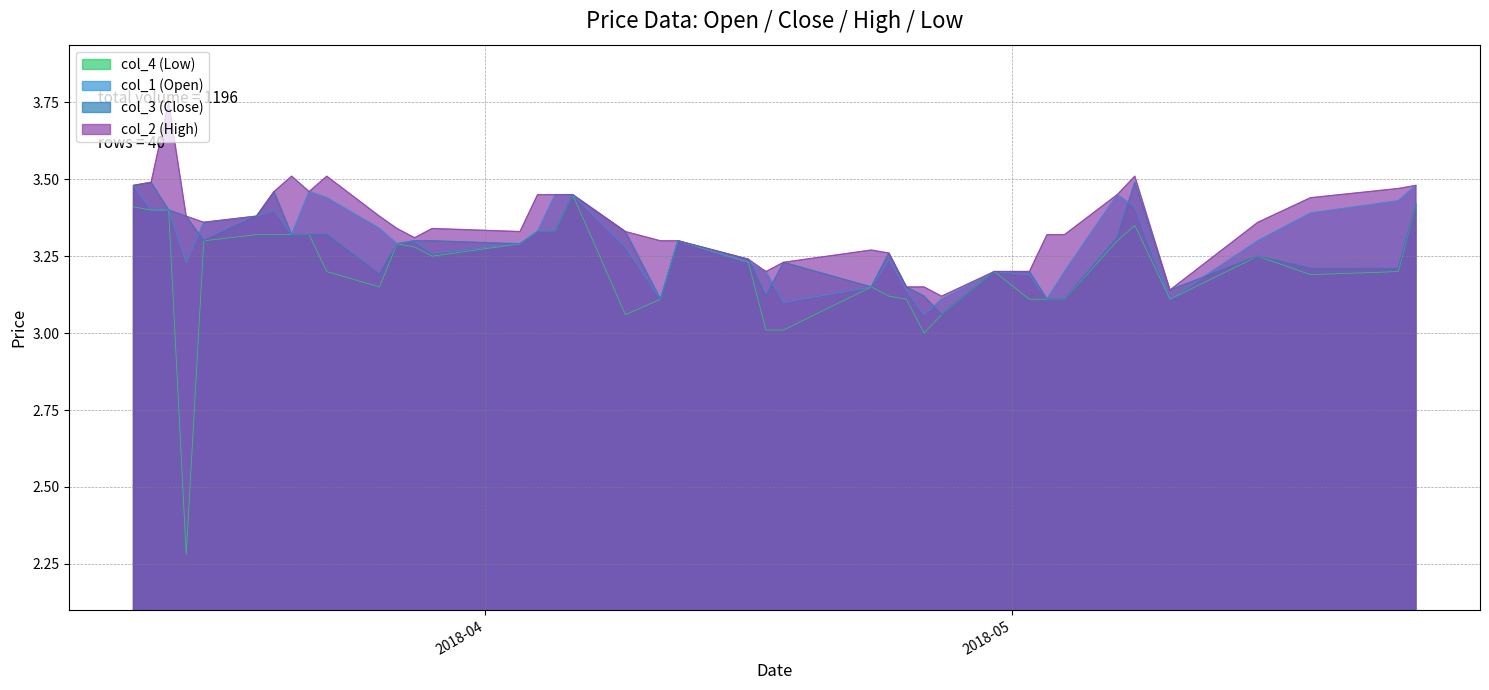

Which series has the widest spread of values?

col_4 (Low)